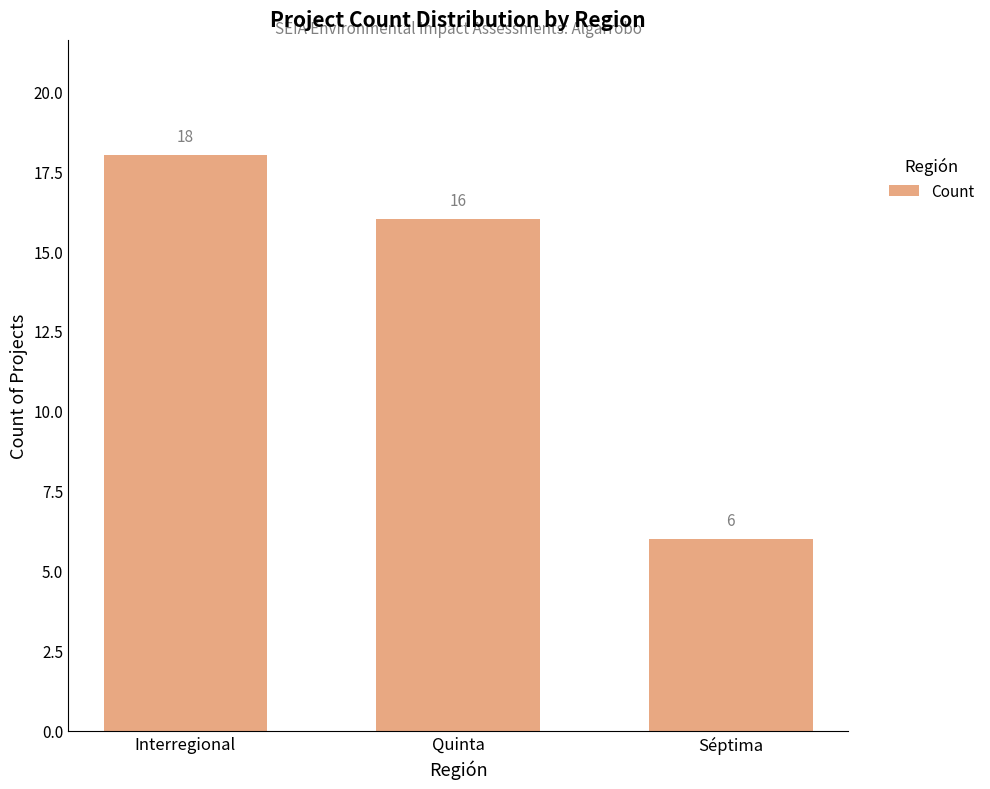

The chart shows a value of 4 at Séptima. True or false?

False